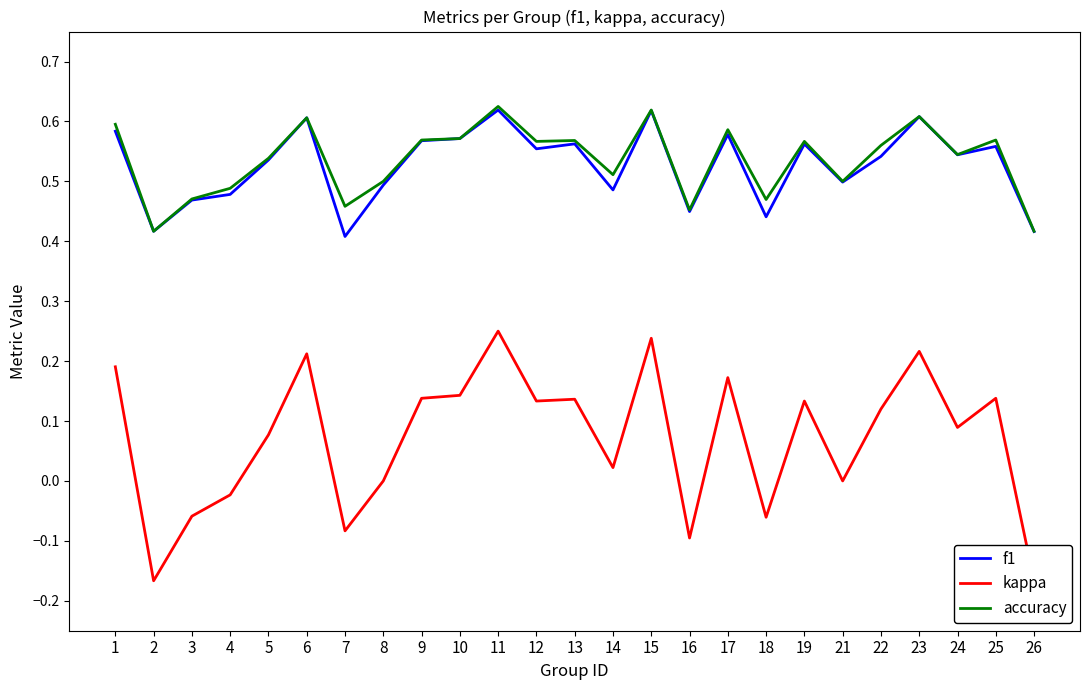

True or false: kappa and accuracy intersect in this chart.

False